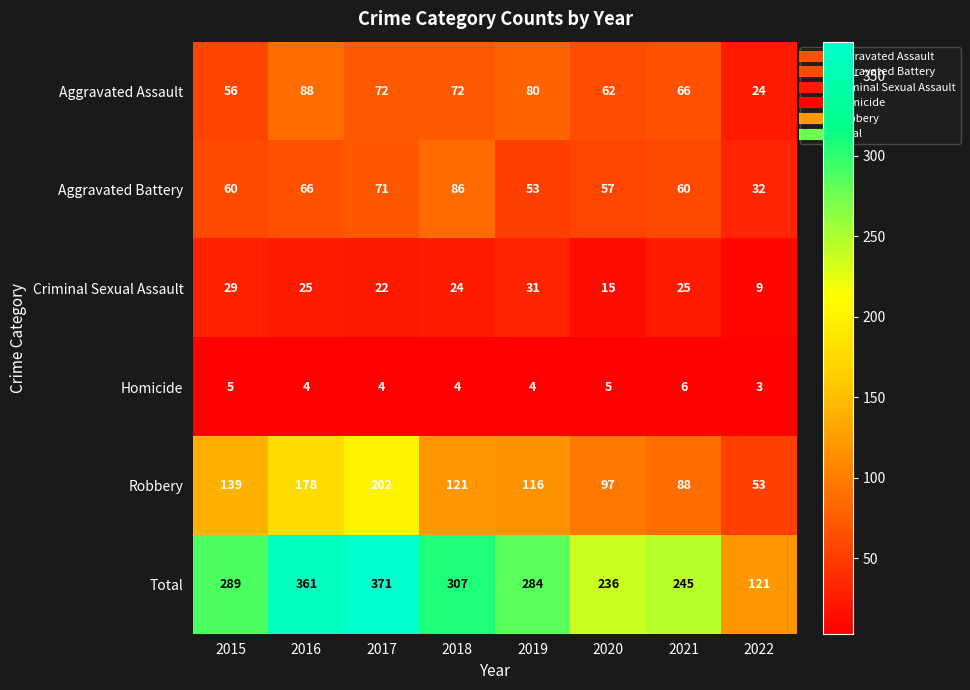

The value of Robbery at 2015 is 139. True or false?

True